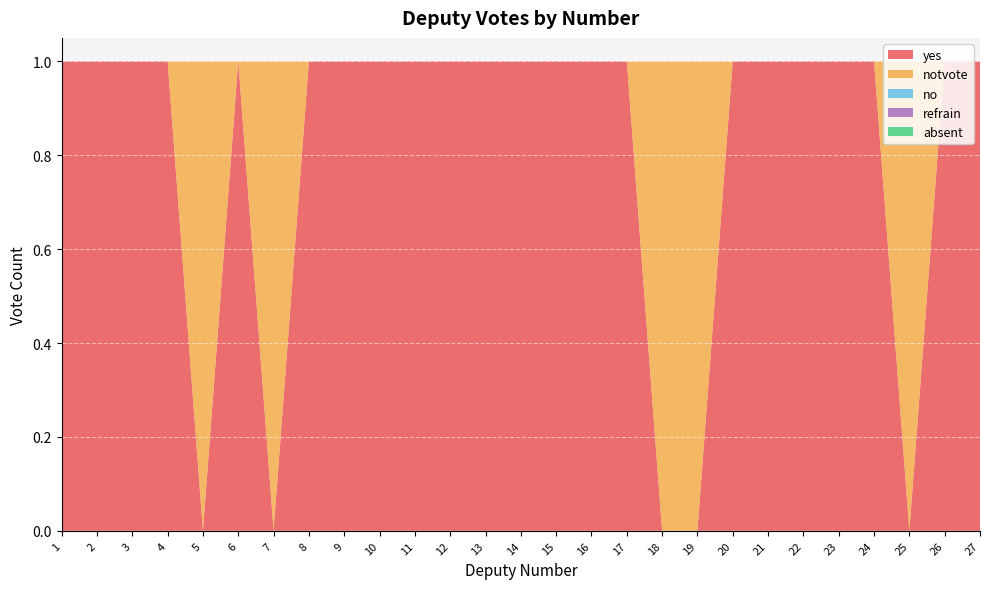

Reading right to left, transcribe all the data shown in this chart.

yes: 1	1	0	1	1	1	1	1	0	0	1	1	1	1	1	1	1	1	1	1	0	1	0	1	1	1	1
notvote: 0	0	1	0	0	0	0	0	1	1	0	0	0	0	0	0	0	0	0	0	1	0	1	0	0	0	0
no: 0	0	0	0	0	0	0	0	0	0	0	0	0	0	0	0	0	0	0	0	0	0	0	0	0	0	0
refrain: 0	0	0	0	0	0	0	0	0	0	0	0	0	0	0	0	0	0	0	0	0	0	0	0	0	0	0
absent: 0	0	0	0	0	0	0	0	0	0	0	0	0	0	0	0	0	0	0	0	0	0	0	0	0	0	0